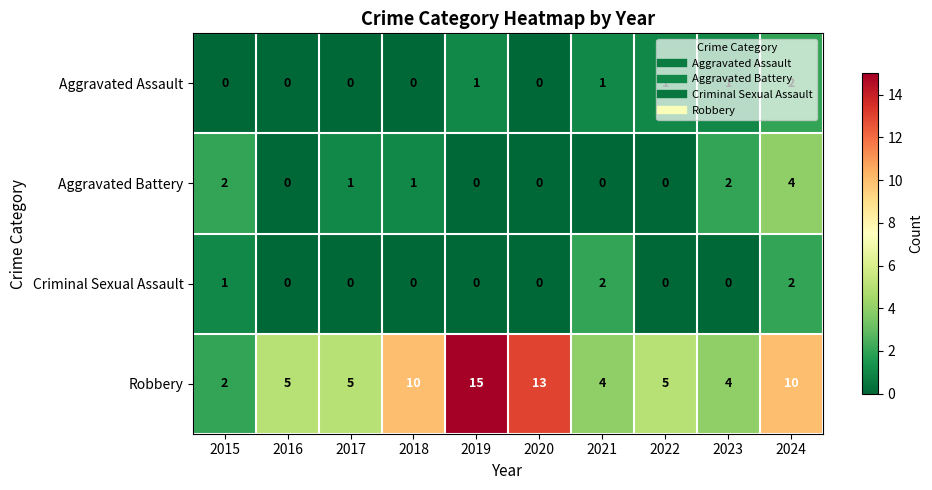

The Criminal Sexual Assault series shows 0 at 2019. True or false?

True